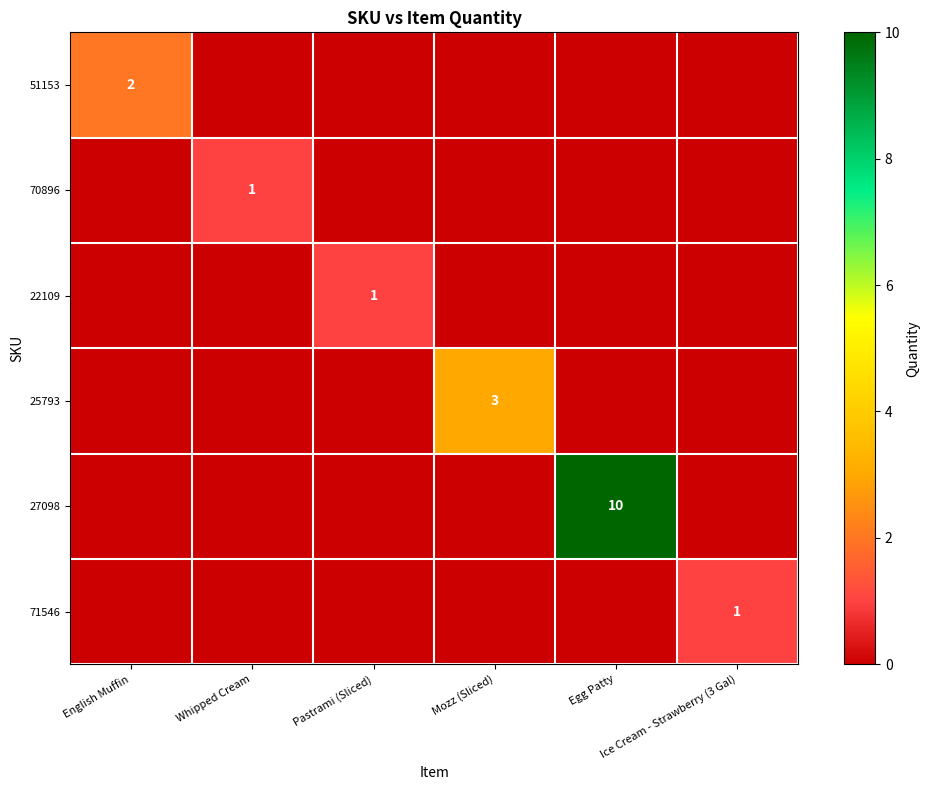

Between Mozz (Sliced) and Ice Cream - Strawberry (3 Gal), which series saw the biggest shift?

25793